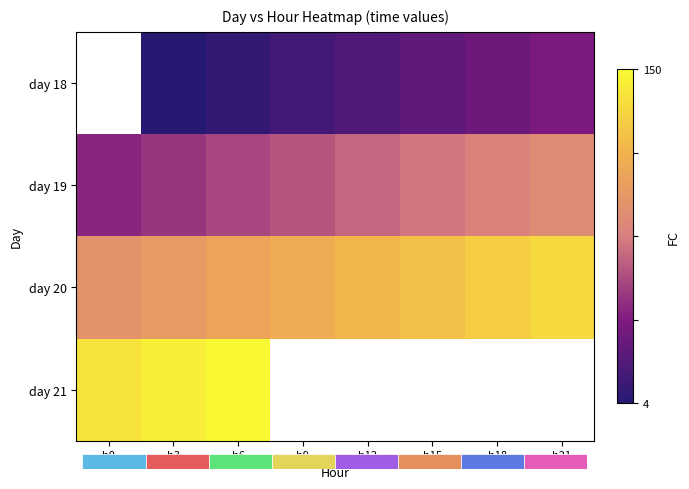

Between h15 and h18, which is larger?

h18